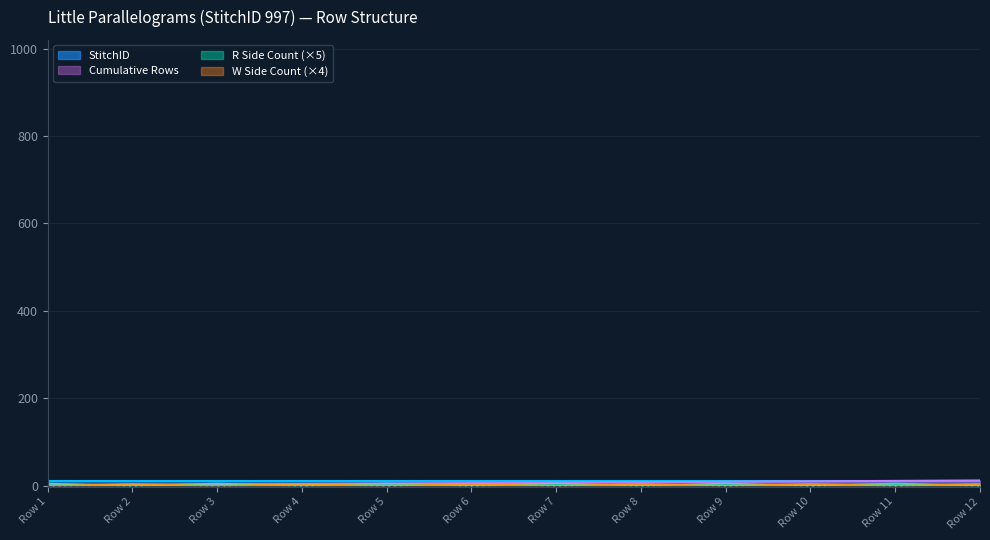

What is the total value across all series at Row 7?

22.0